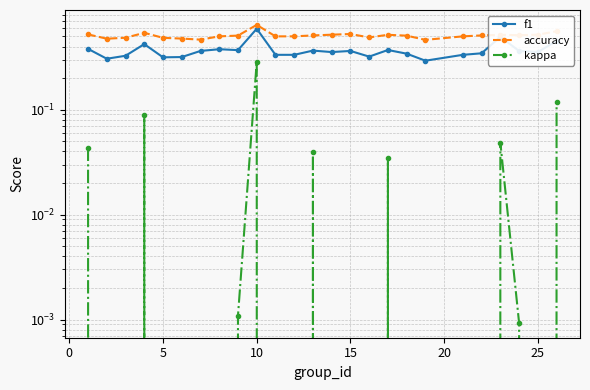

What is the greatest value displayed?

0.6